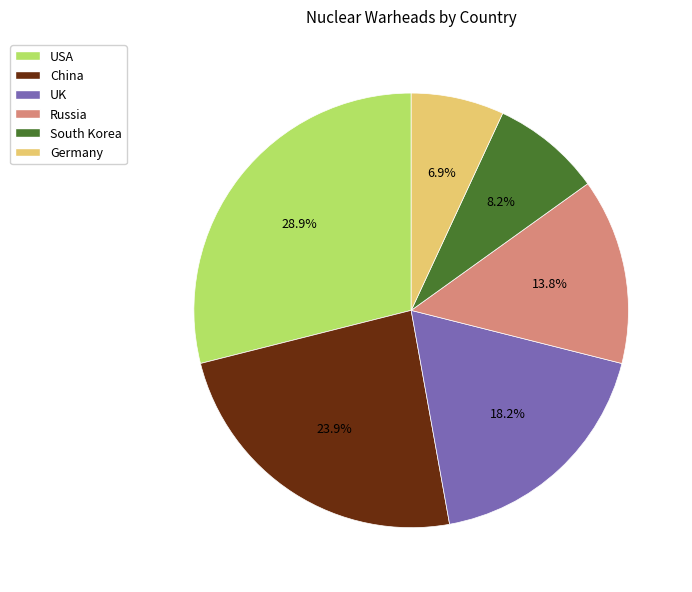

Rank the categories by value from lowest to highest.

Germany, South Korea, Russia, UK, China, USA